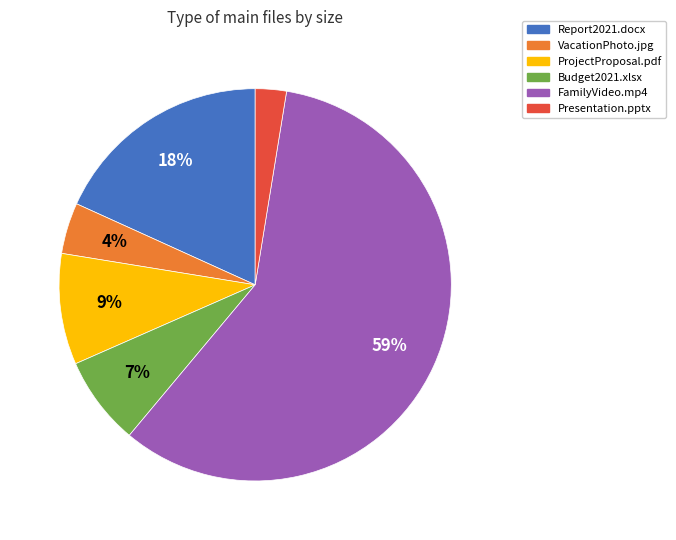

Count the number of slices in the pie.

6